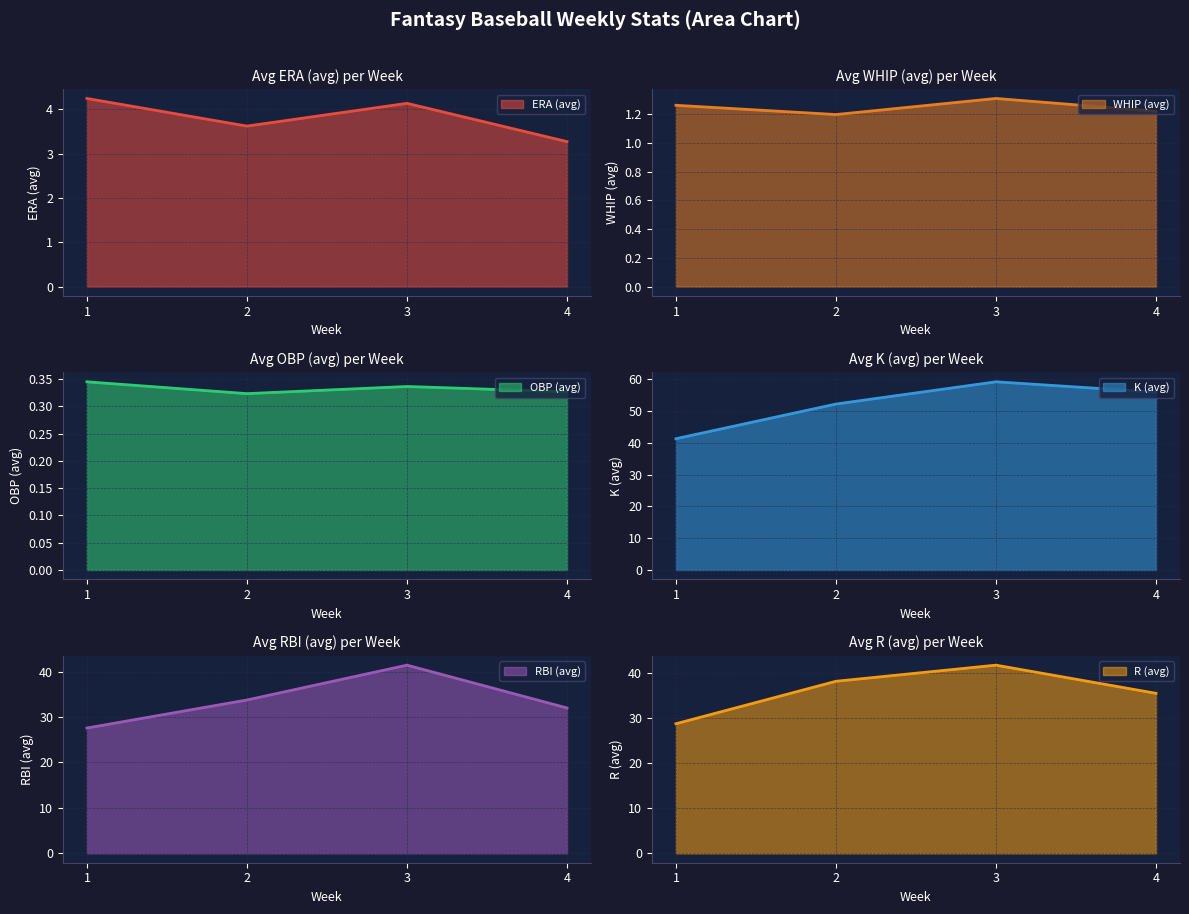

True or false: ERA (avg) has more than 1 interior local peaks.

False